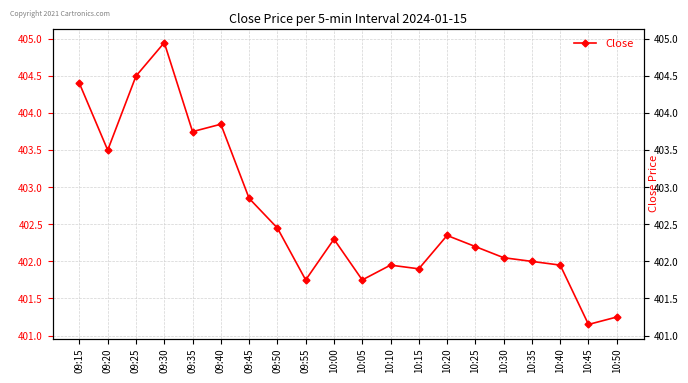

Which has a higher value, 10:50 or 09:15?

09:15